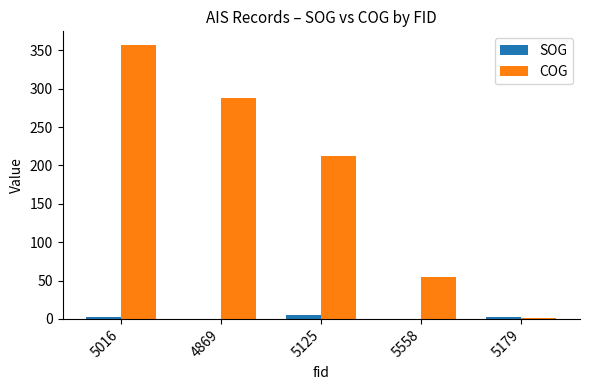

The value of COG at 5016 is 357.0. True or false?

True